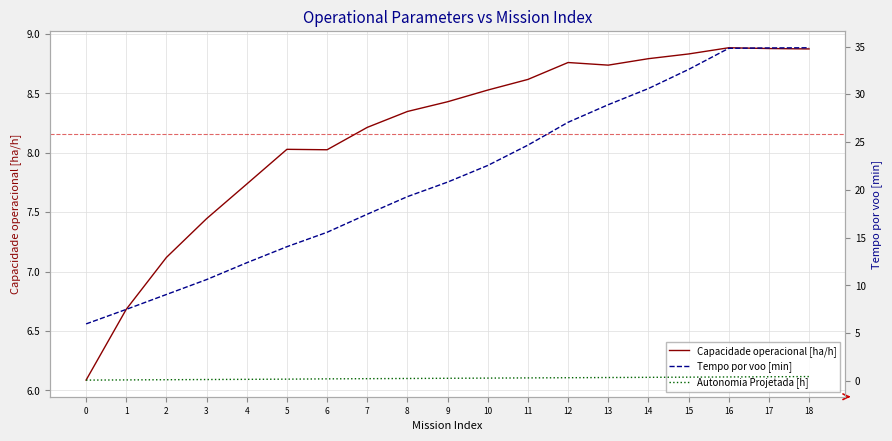

What is the highest value of the Tempo por voo [min] series?

34.9